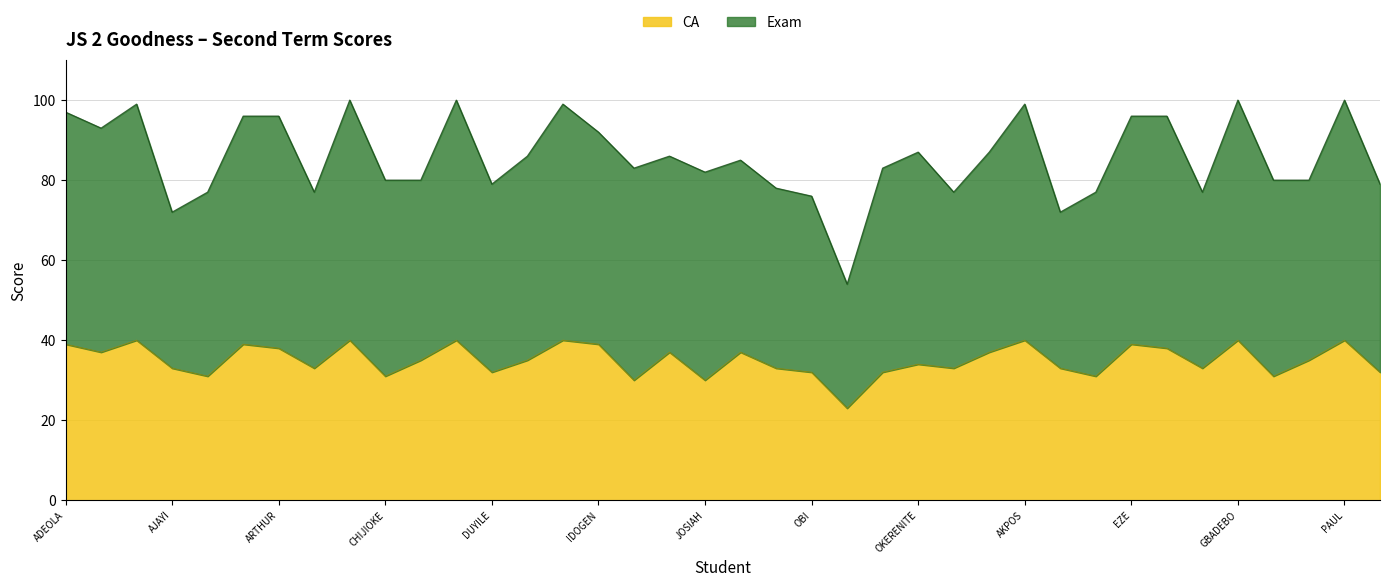

What is the average value?

35